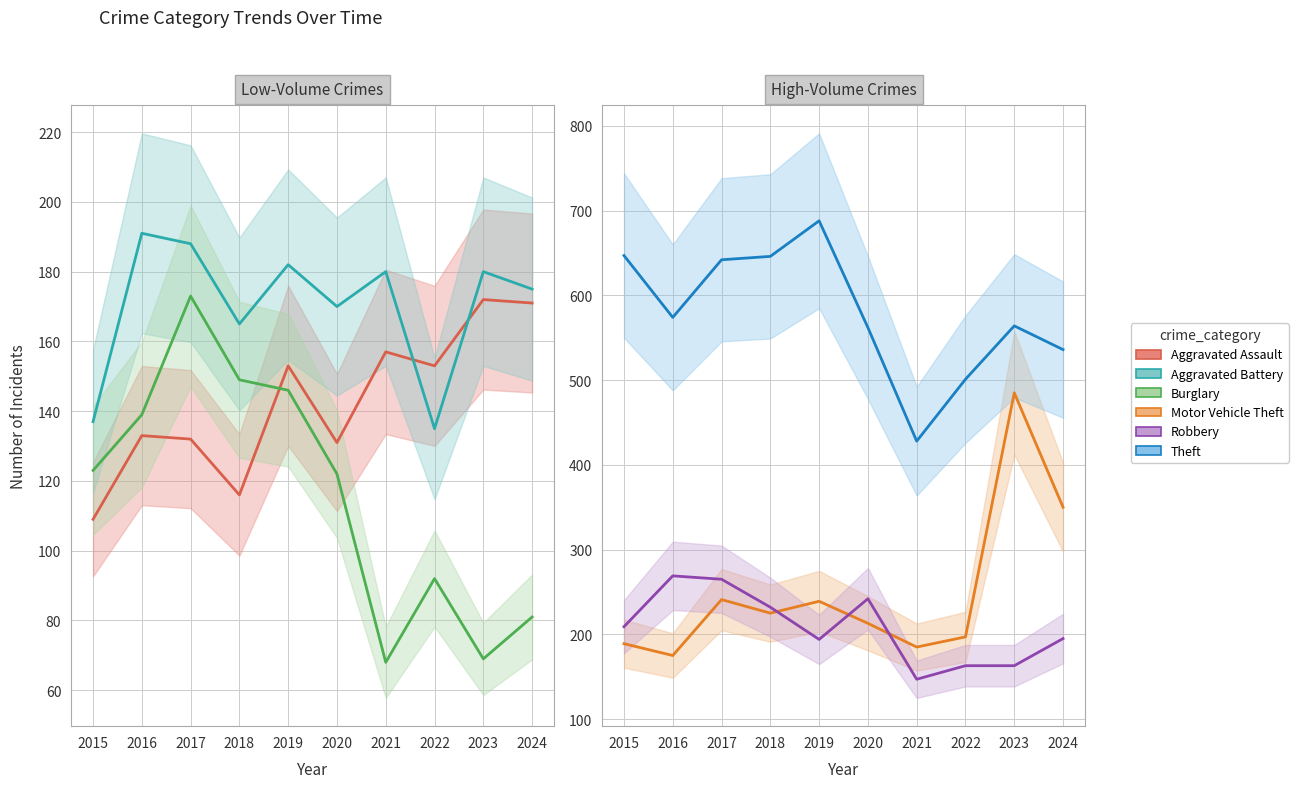

At 2018, list the series in order from smallest to largest.

Aggravated Assault, Burglary, Aggravated Battery, Motor Vehicle Theft, Robbery, Theft